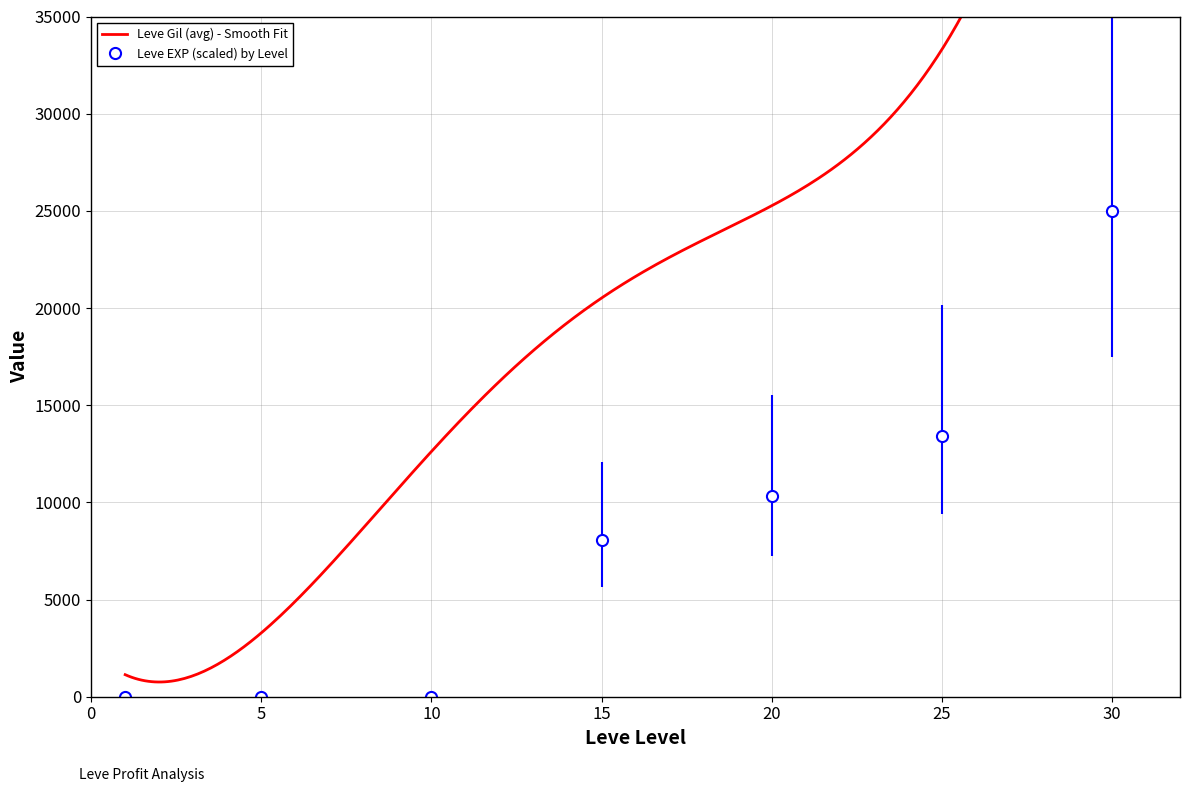

How many values are below 8065?

3